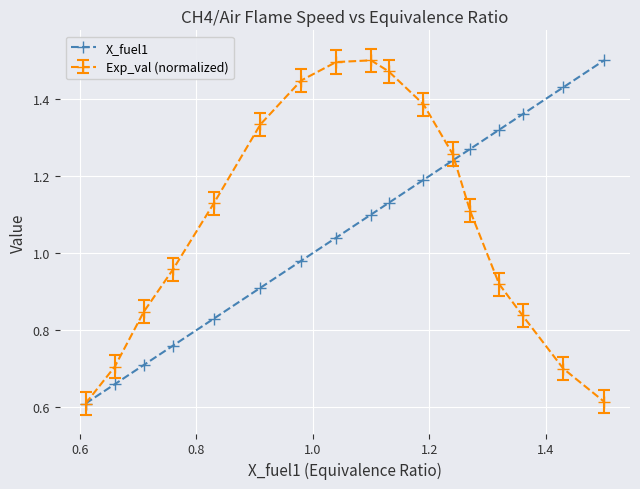

Is this an area chart (filled region under the line)?

No